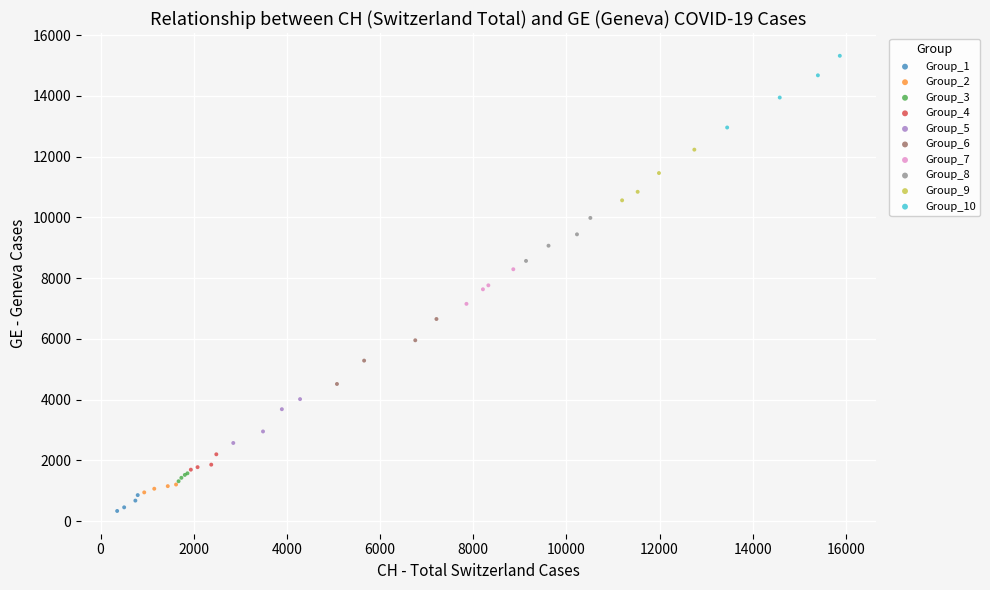

Which series has the largest Y range (max minus min)?

Group_10